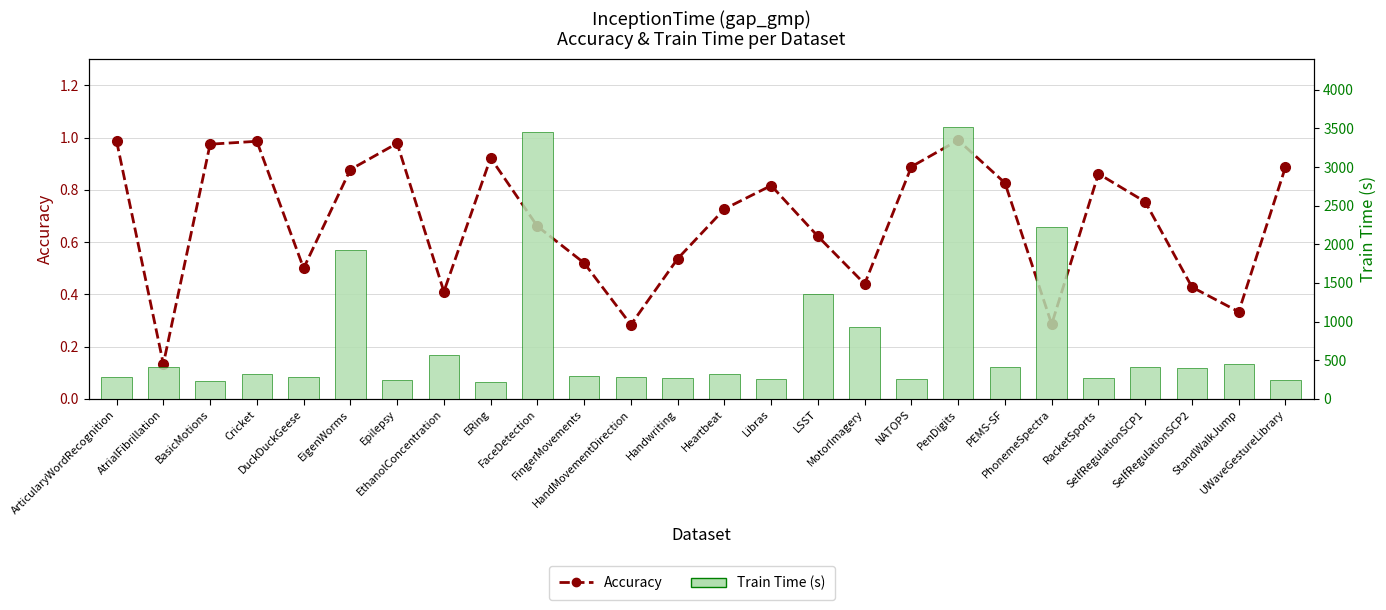

Is the value of Accuracy at UWaveGestureLibrary greater than the value of Train Time (s) at AtrialFibrillation?

No